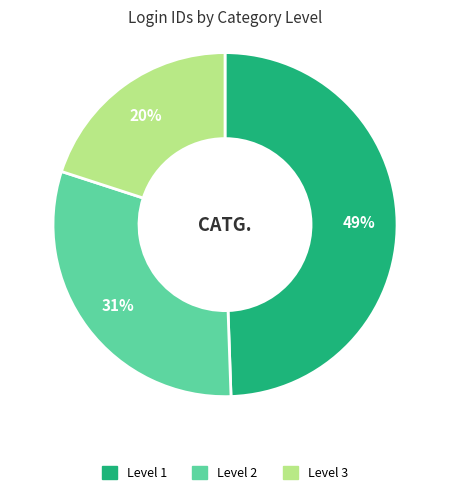

Rank the categories by value from lowest to highest.

Level 3, Level 2, Level 1